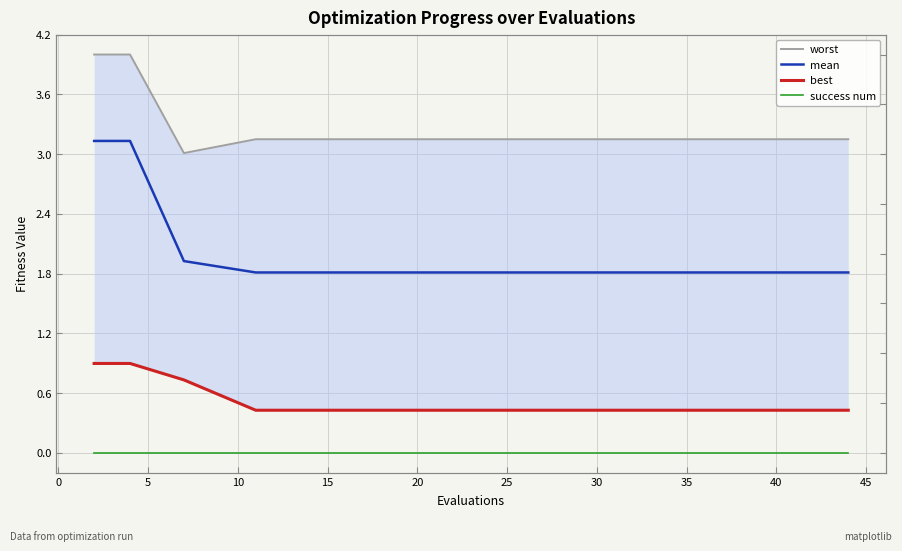

Reading left to right, list all the values displayed in this chart.

worst: 4.0	4.0	3.0	3.1	3.1	3.1	3.1	3.1	3.1	3.1	3.1	3.1	3.1	3.1	3.1	3.1	3.1	3.1	3.1	3.1
mean: 3.1	3.1	1.9	1.8	1.8	1.8	1.8	1.8	1.8	1.8	1.8	1.8	1.8	1.8	1.8	1.8	1.8	1.8	1.8	1.8
best: 0.9	0.9	0.7	0.4	0.4	0.4	0.4	0.4	0.4	0.4	0.4	0.4	0.4	0.4	0.4	0.4	0.4	0.4	0.4	0.4
success num: 0.0	0.0	0.0	0.0	0.0	0.0	0.0	0.0	0.0	0.0	0.0	0.0	0.0	0.0	0.0	0.0	0.0	0.0	0.0	0.0